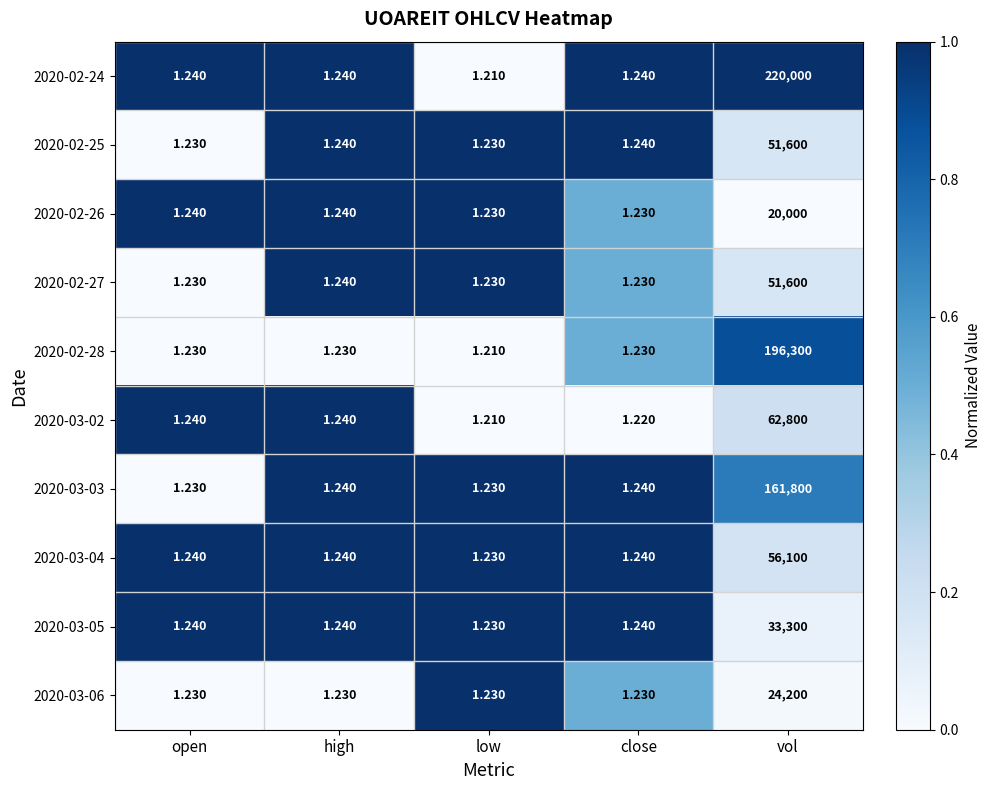

At which category is the sum across all series the highest?

vol